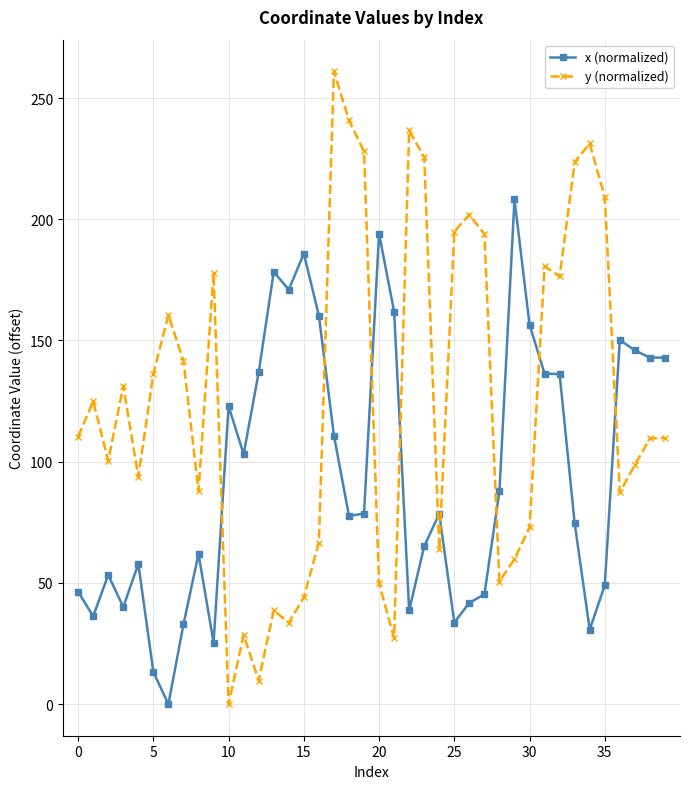

How many distinct data groups are displayed?

2